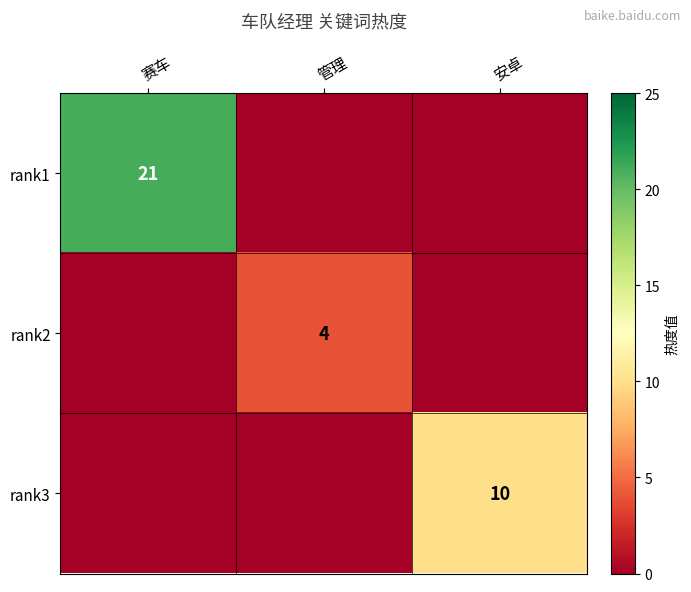

True or false: rank2 has a value of 5 at 管理.

False